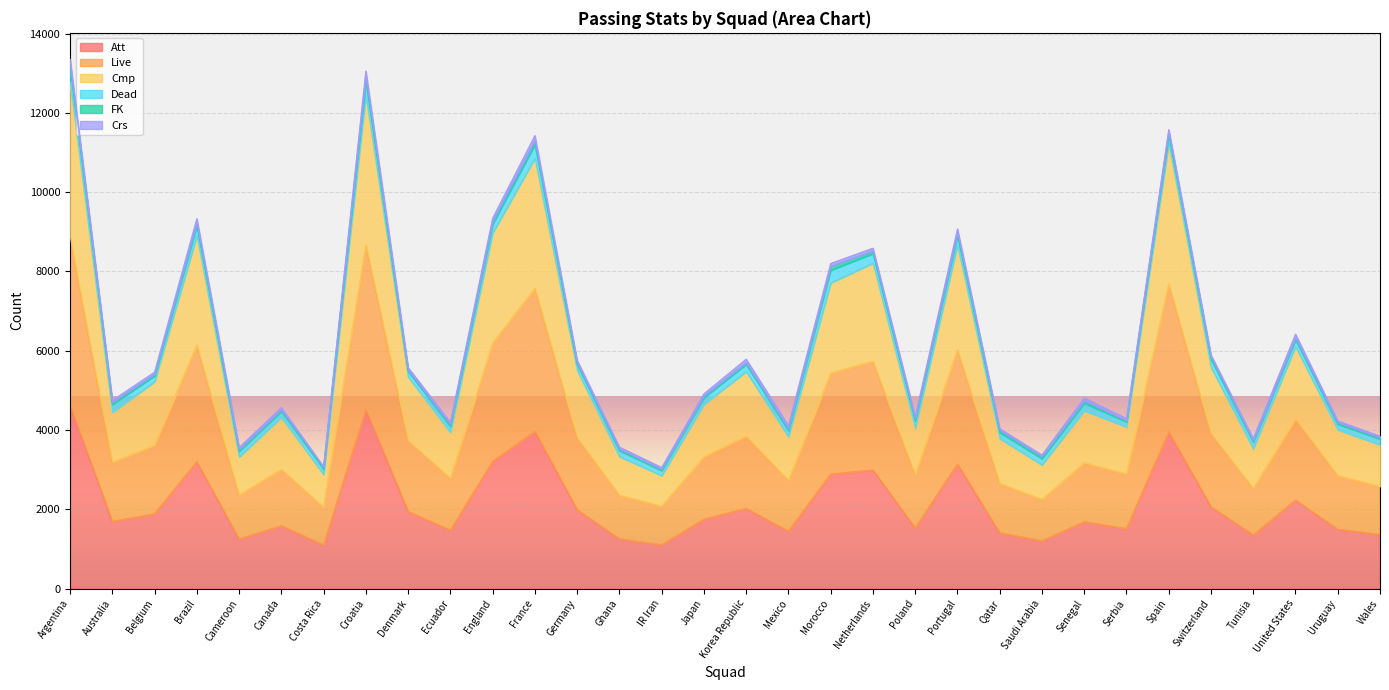

What is the minimum value for Att?

1101